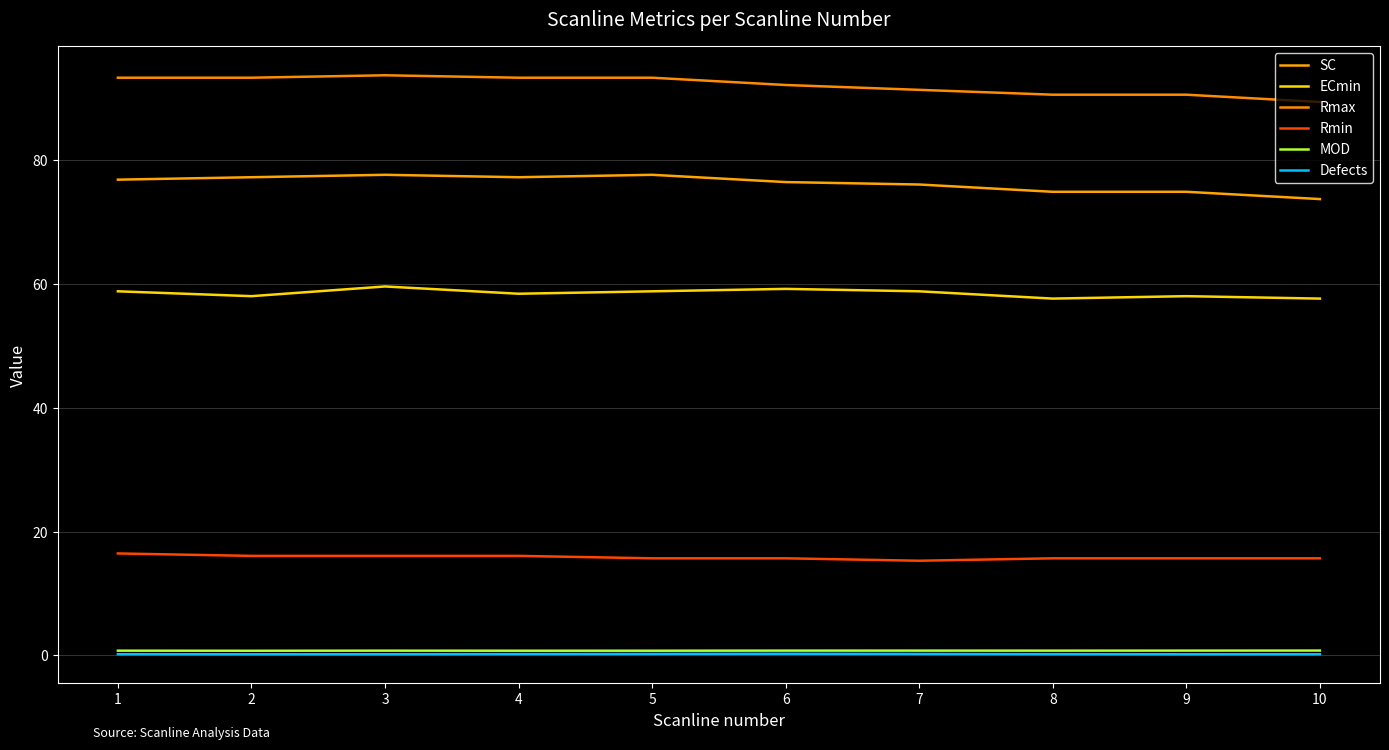

Does the chart have visible grid lines?

Yes